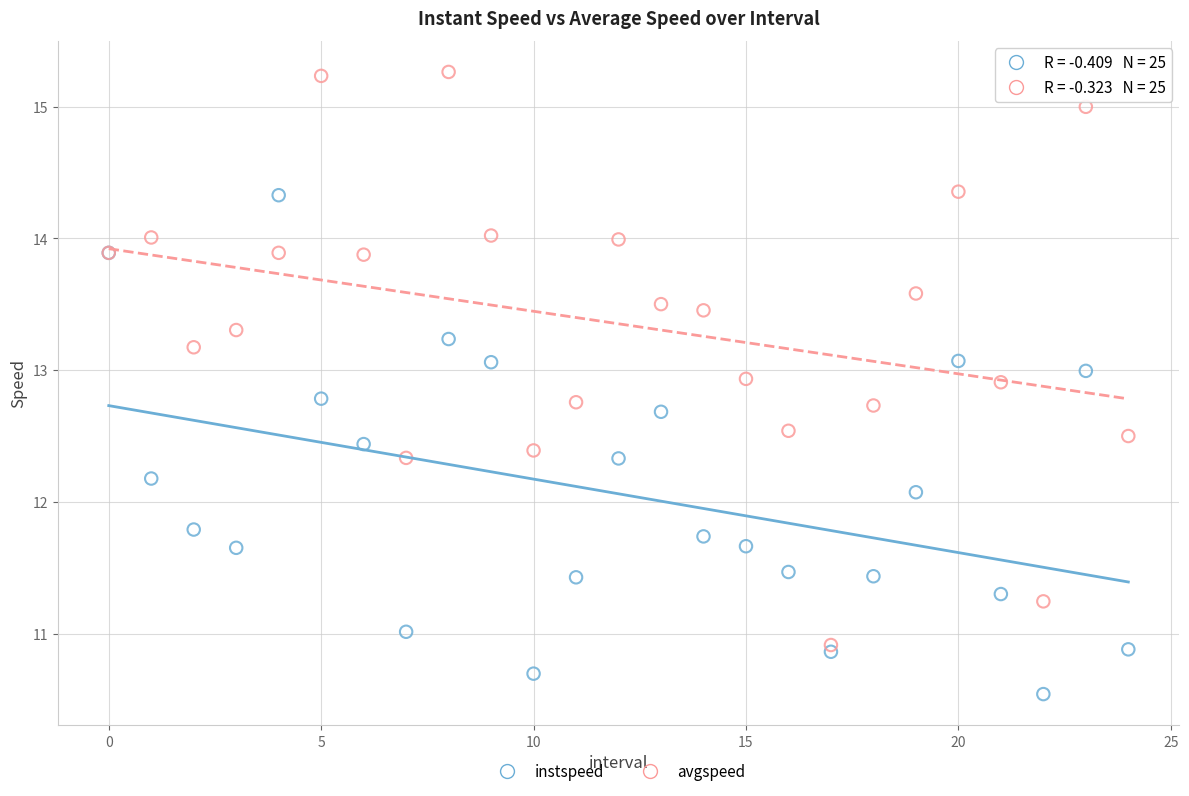

Across all series, what Y value is closest to 12?

12.1